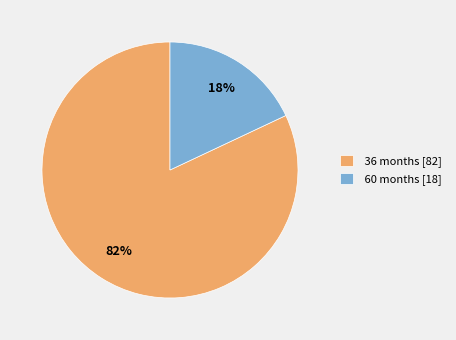

True or false: 36 months [82] accounts for 93% of the total.

False